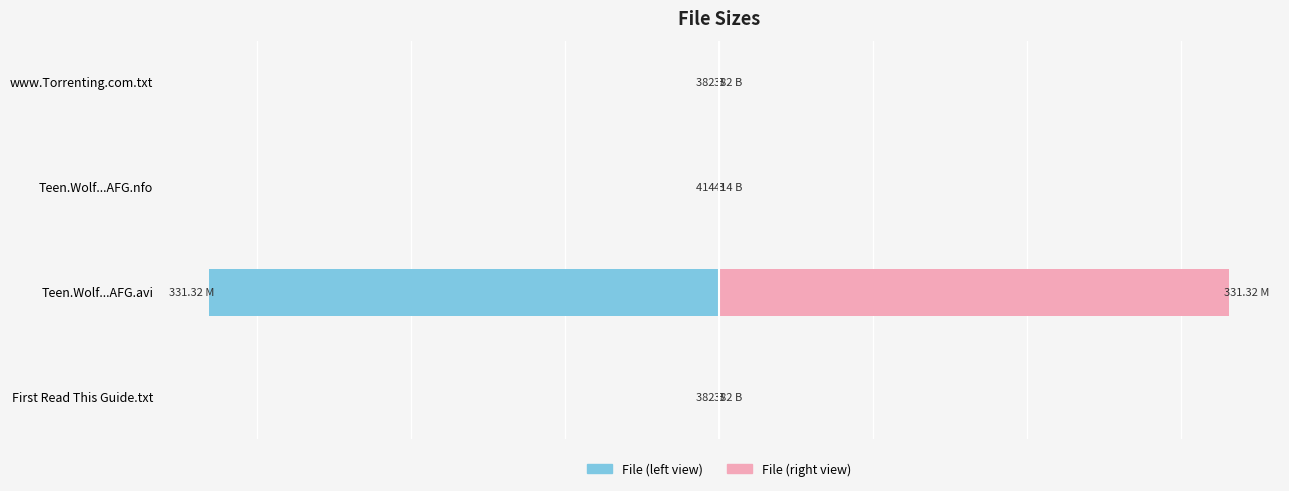

True or false: Size (bytes, left) has a value of -641 at www.Torrenting.com.txt.

False